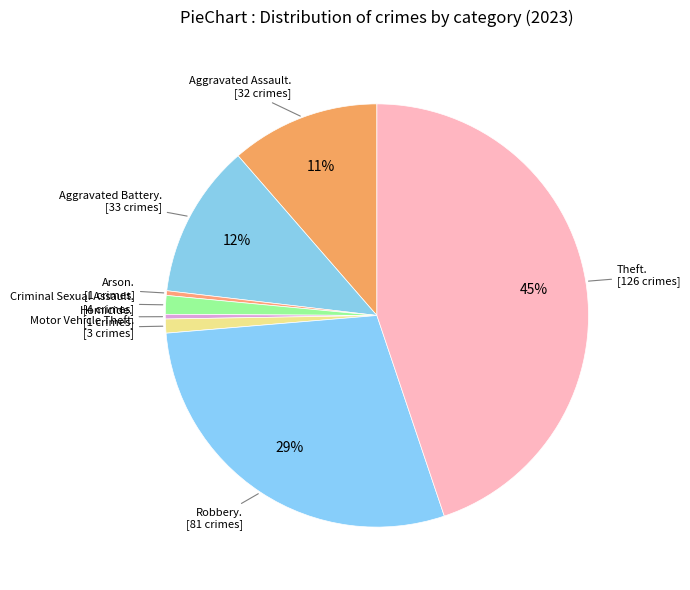

Which category has the smallest portion of the pie?

Arson